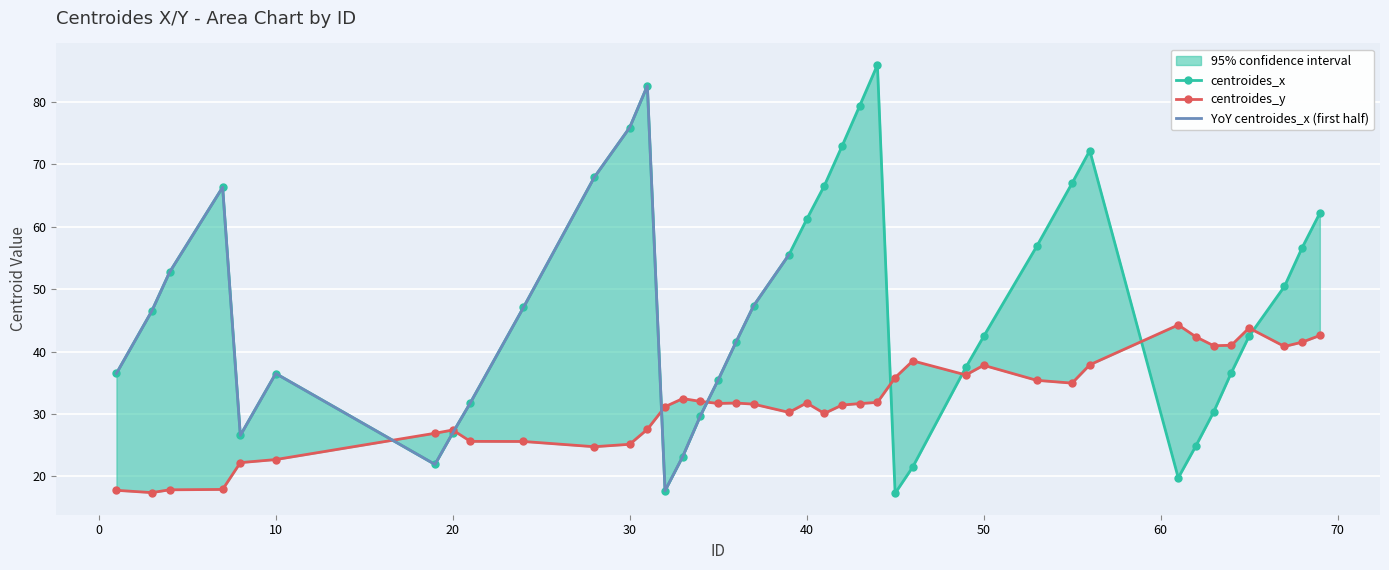

At which label does centroides_x reach its peak?

44